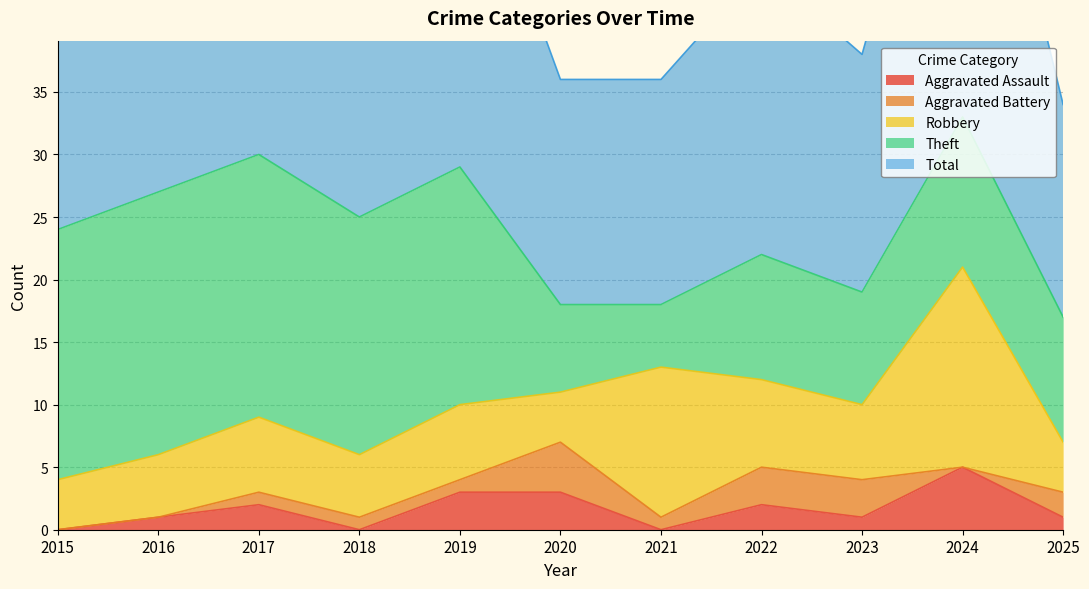

What is the difference between the maximum and second lowest values in the Robbery series?

12